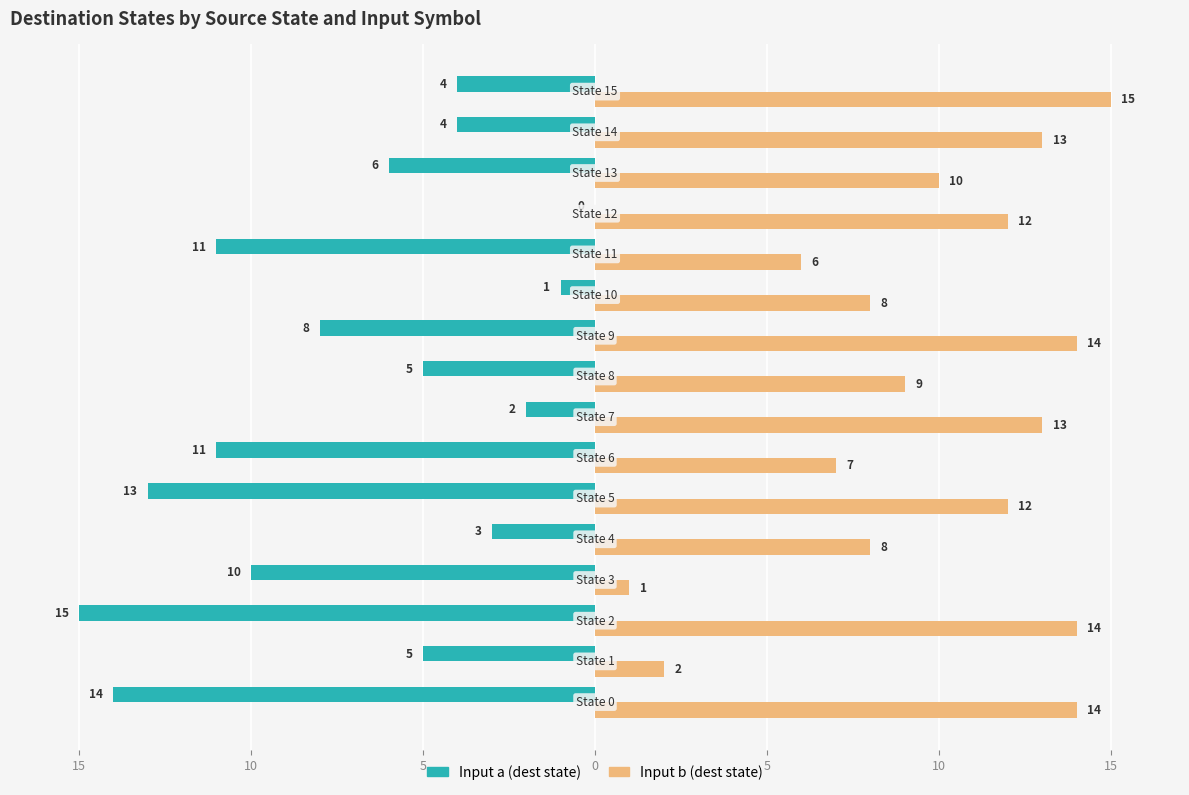

What are all the series names shown in the legend?

Input a (dest state), Input b (dest state)